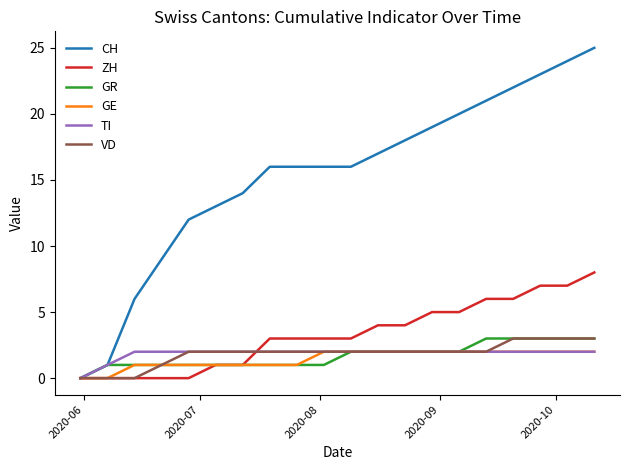

What is the maximum value for ZH?

8